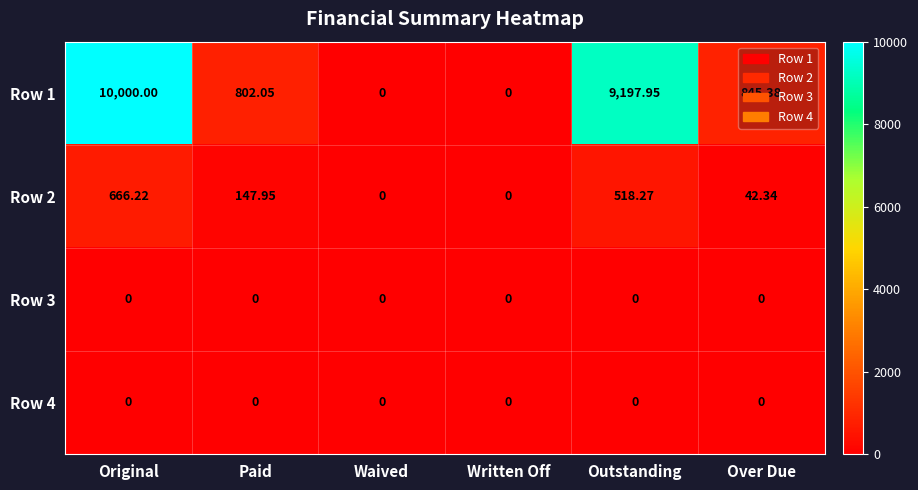

How many series are shown in this chart?

4